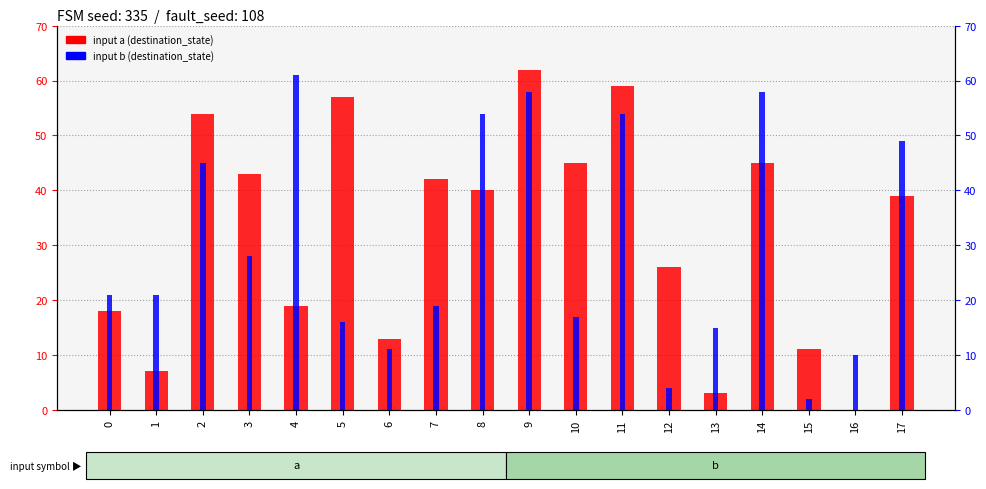

True or false: input b (destination_state) has a value of 5 at 0.

False